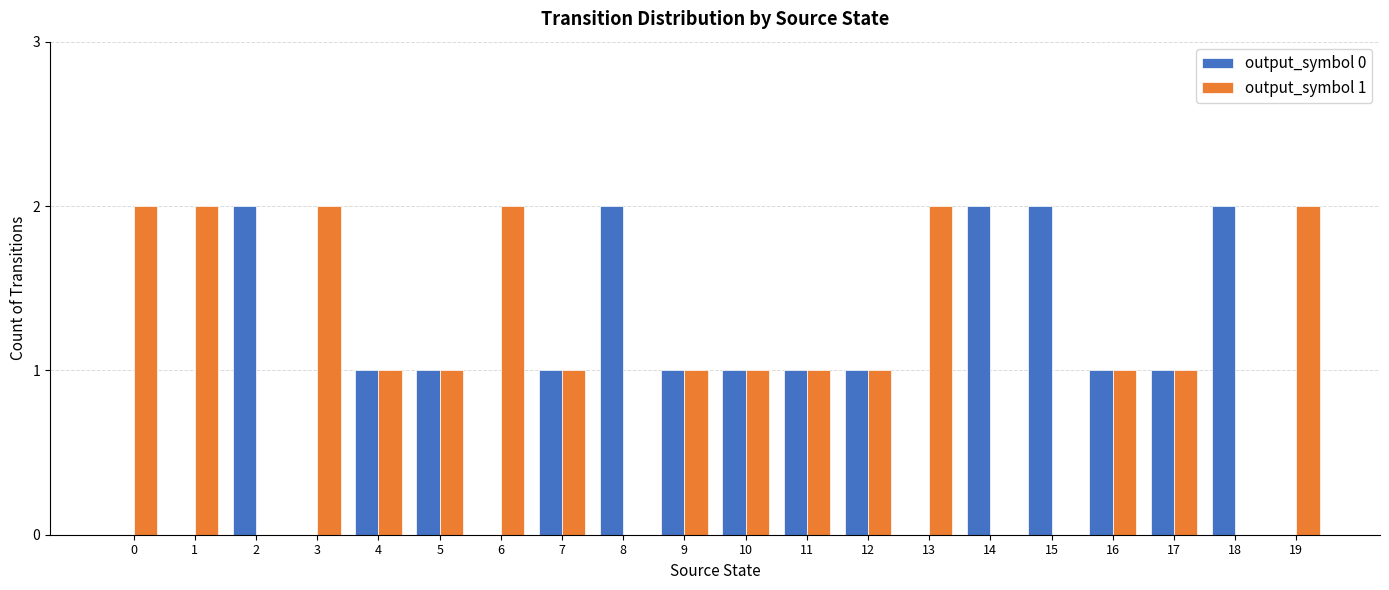

At which label does output_symbol 0 first exceed 1?

2